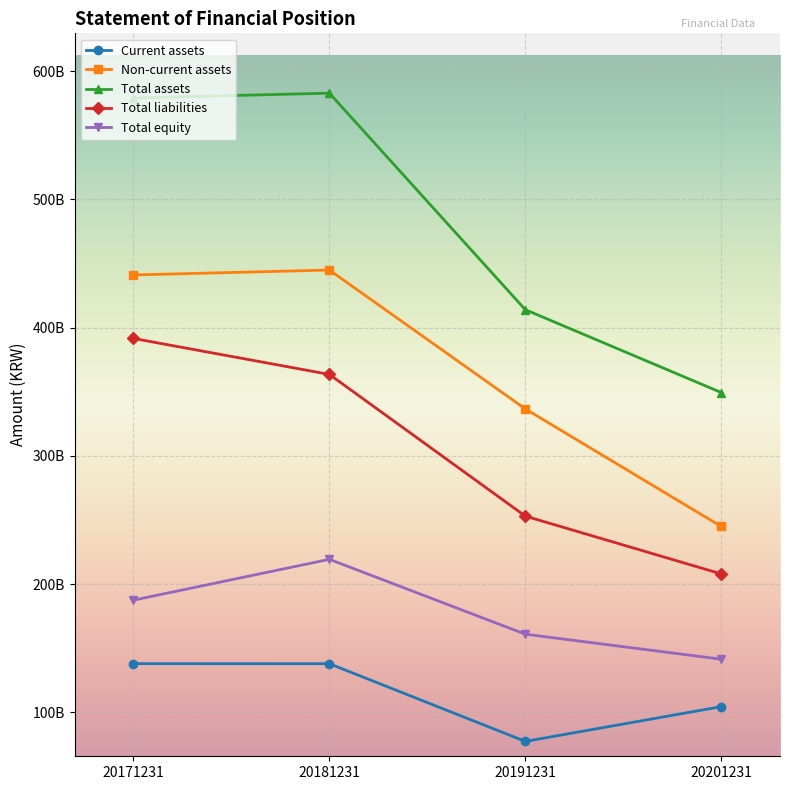

Reading left to right, list all the values displayed in this chart.

Current assets: 20171231=137984758723	20181231=137938475408	20191231=77366675589	20201231=104457456417
Non-current assets: 20171231=441096148912	20181231=444944207851	20191231=336646201437	20201231=244958866045
Total assets: 20171231=579080907635	20181231=582882683259	20191231=414012877026	20201231=349416322462
Total liabilities: 20171231=391586737221	20181231=363545342743	20191231=253045649333	20201231=207972972929
Total equity: 20171231=187494170414	20181231=219337340516	20191231=160967227693	20201231=141443349533